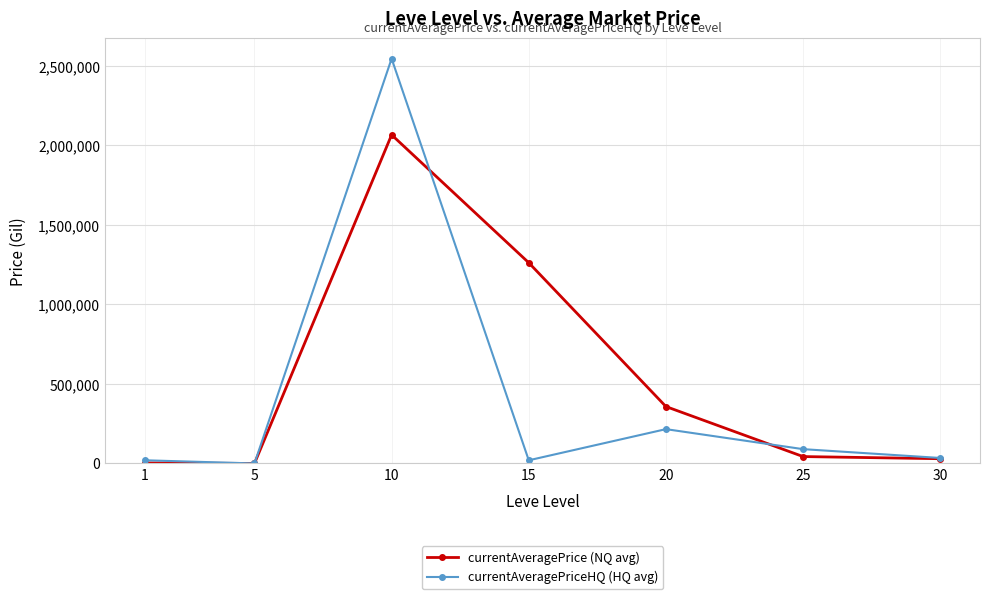

Which series has the largest total across all categories?

currentAveragePrice (NQ avg)